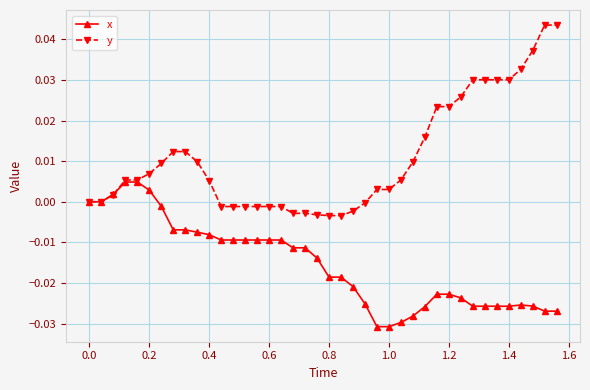

List the series in order of their peak value, lowest first.

x, y